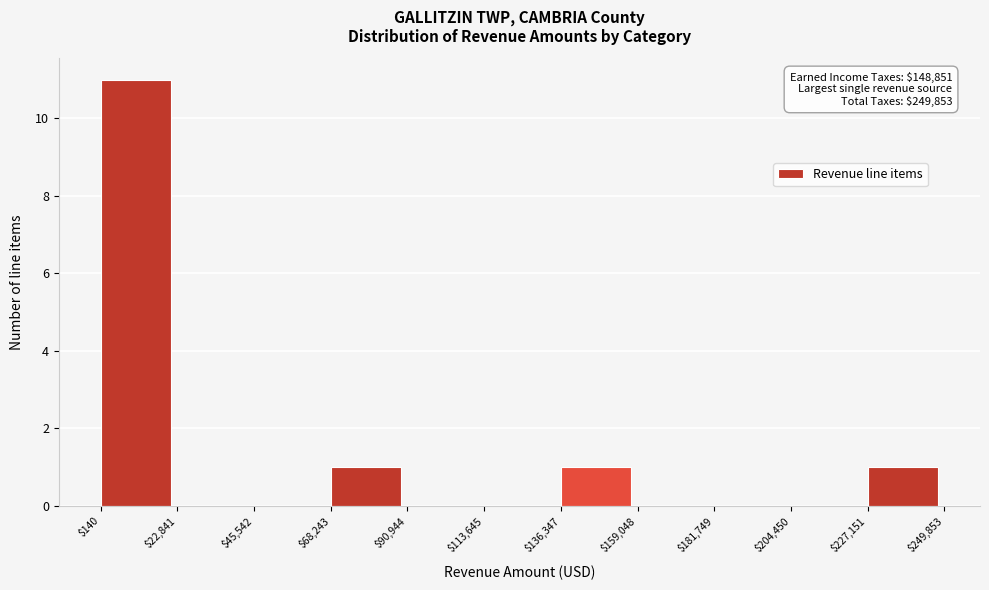

Which range on the x-axis has the tallest bar?

$140 to $22,841